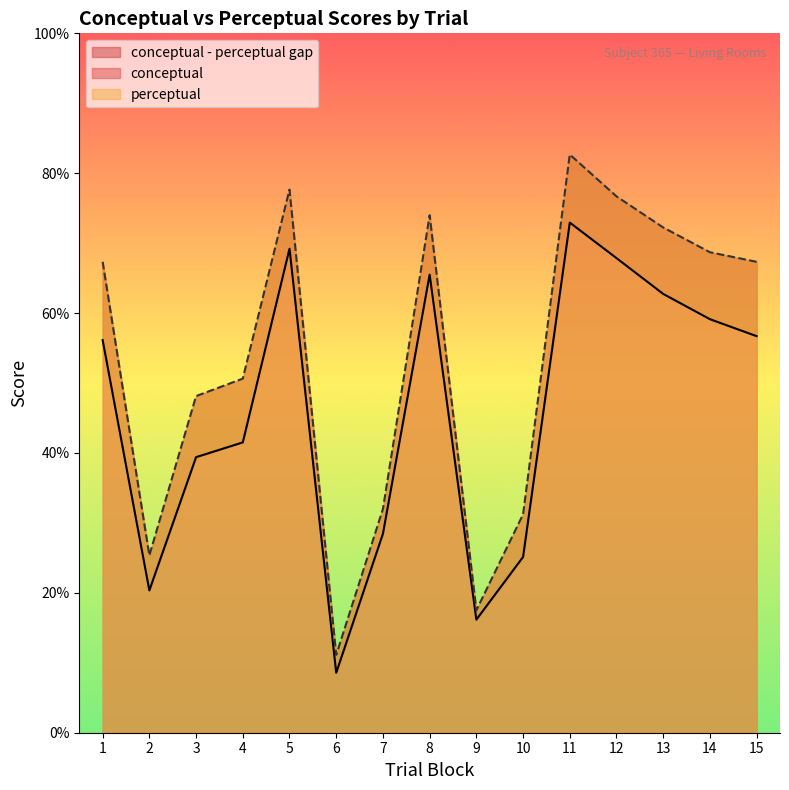

True or false: perceptual and conceptual intersect in this chart.

False